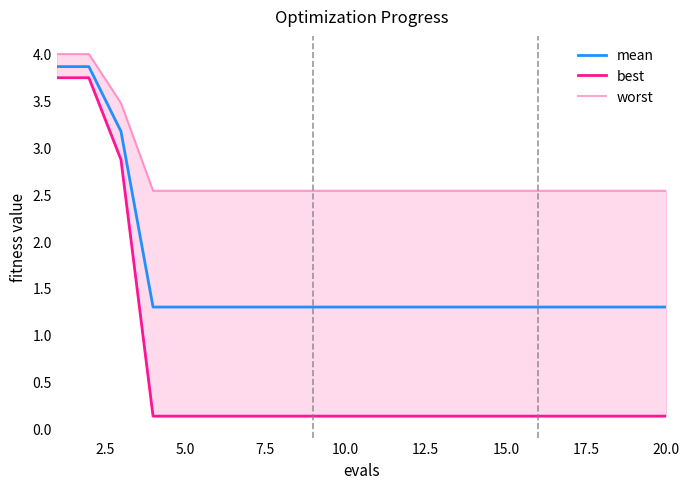

The value of mean at 15.0 is 1.3. True or false?

True